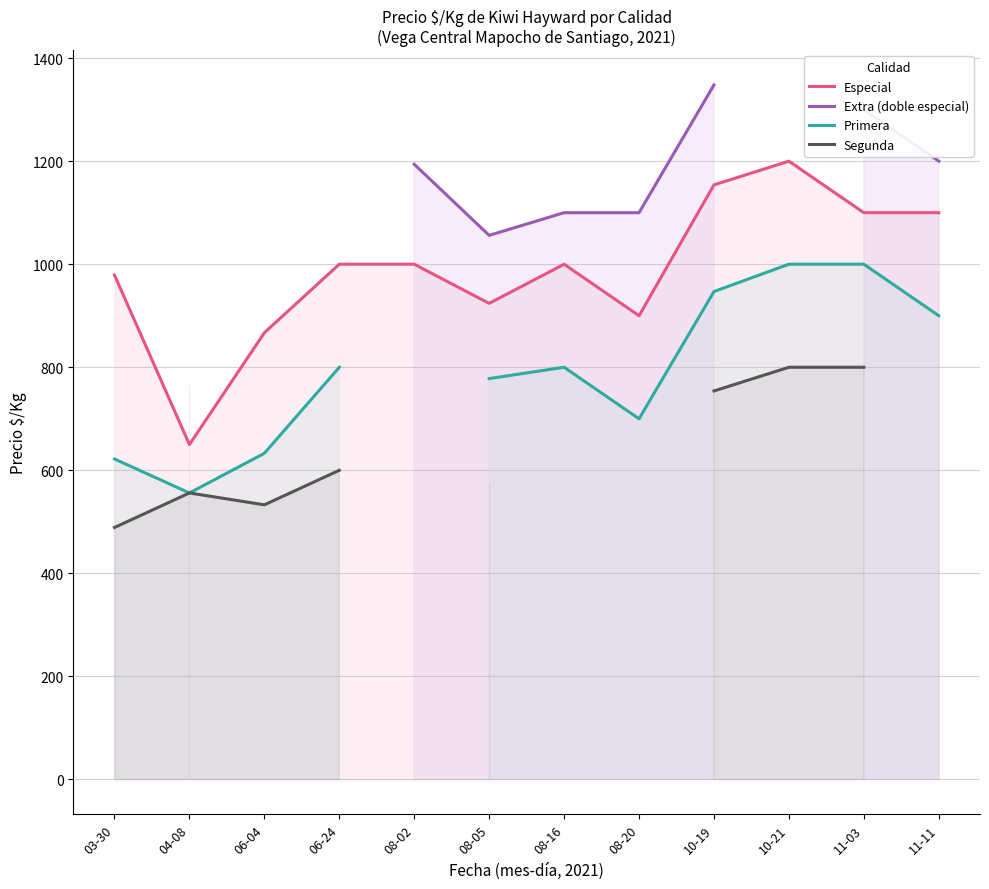

Rank the categories by Especial value from highest to lowest.

10-21, 10-19, 11-03, 11-11, 06-24, 08-02, 08-16, 03-30, 08-05, 08-20, 06-04, 04-08